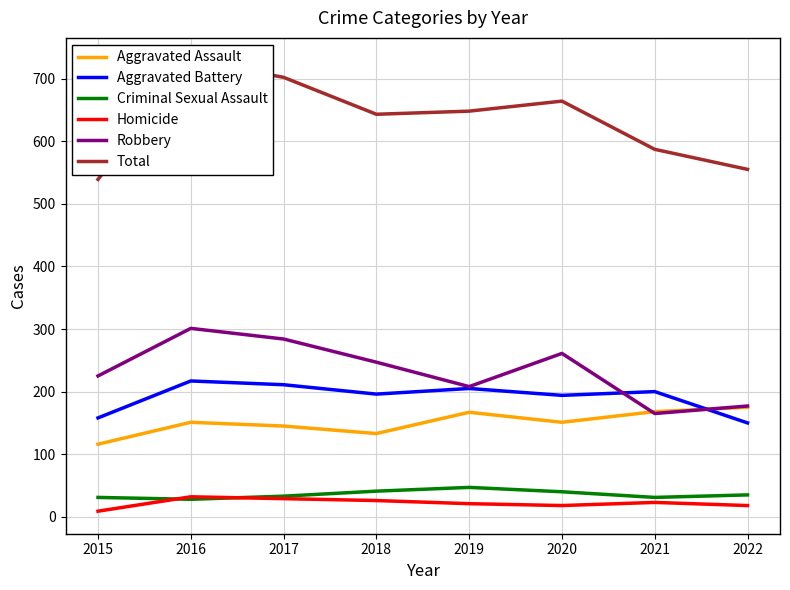

List the labels in order of Aggravated Assault value, largest first.

2022, 2021, 2019, 2016, 2020, 2017, 2018, 2015